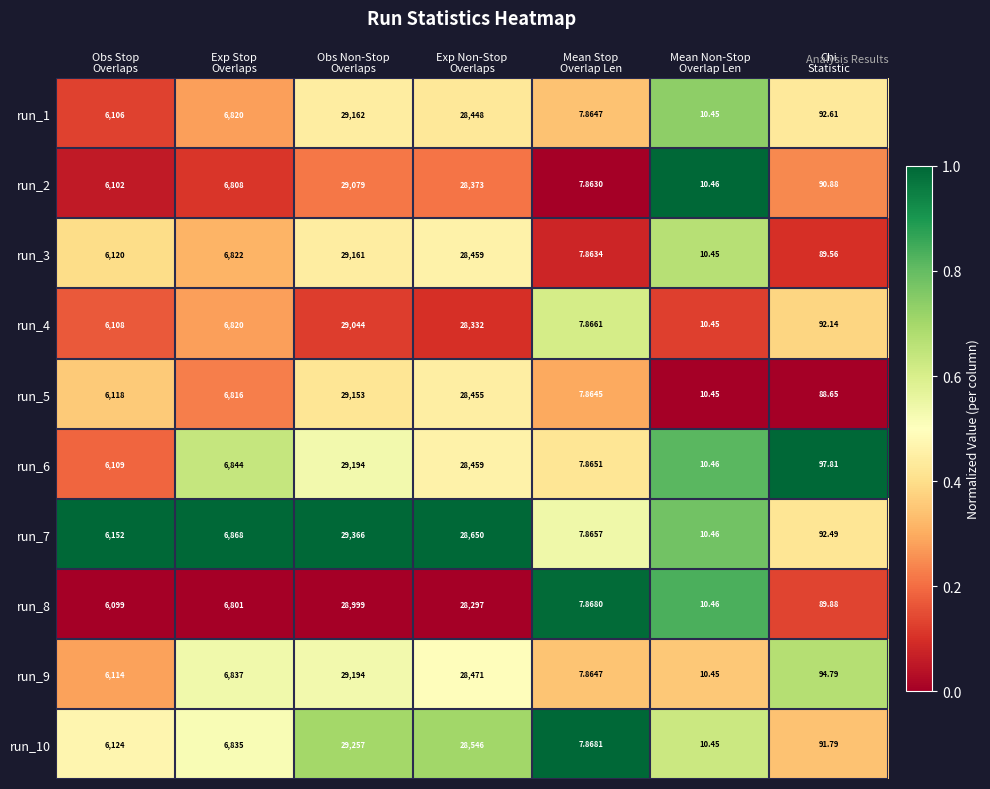

Which label corresponds to the largest value in the chart?

Obs Non-Stop
Overlaps